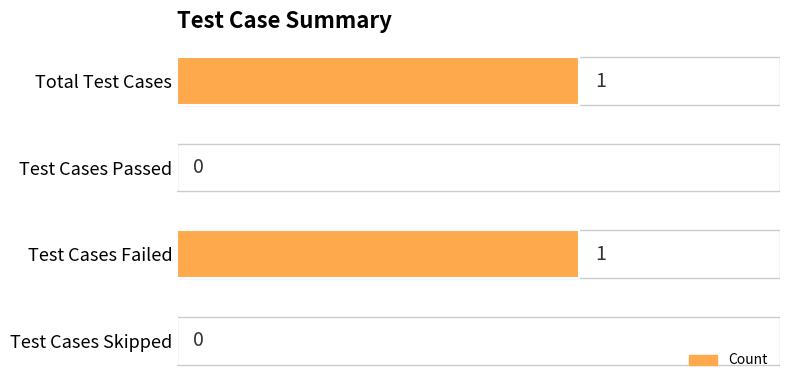

Is it true that the value at Test Cases Failed is 1?

True